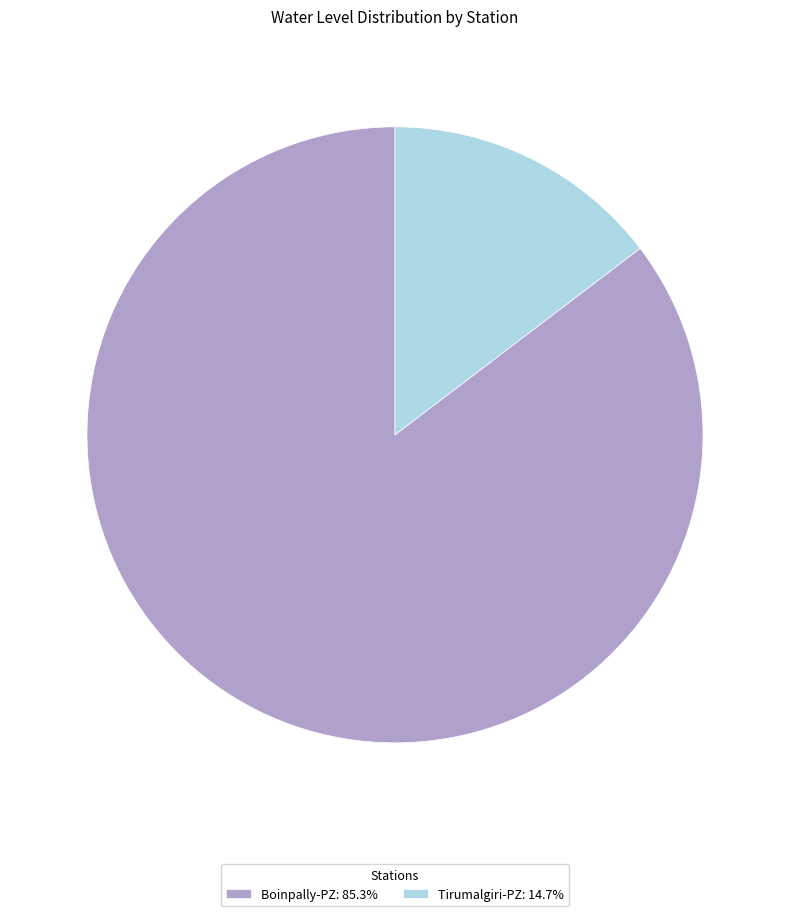

Does any single category account for the majority?

Yes